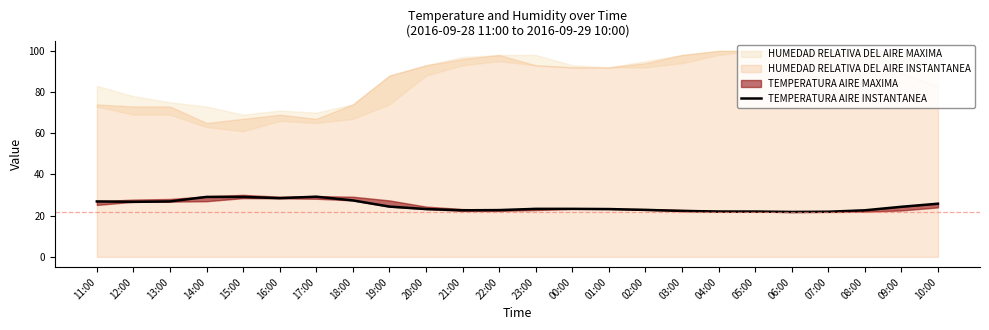

Reading left to right, what are all the values shown in this chart?

26.9	26.7	26.9	29.1	29.1	28.5	29.2	27.4	24.4	23.2	22.6	22.7	23.3	23.3	23.2	22.8	22.3	22.0	22.0	21.8	21.9	22.6	24.3	25.8